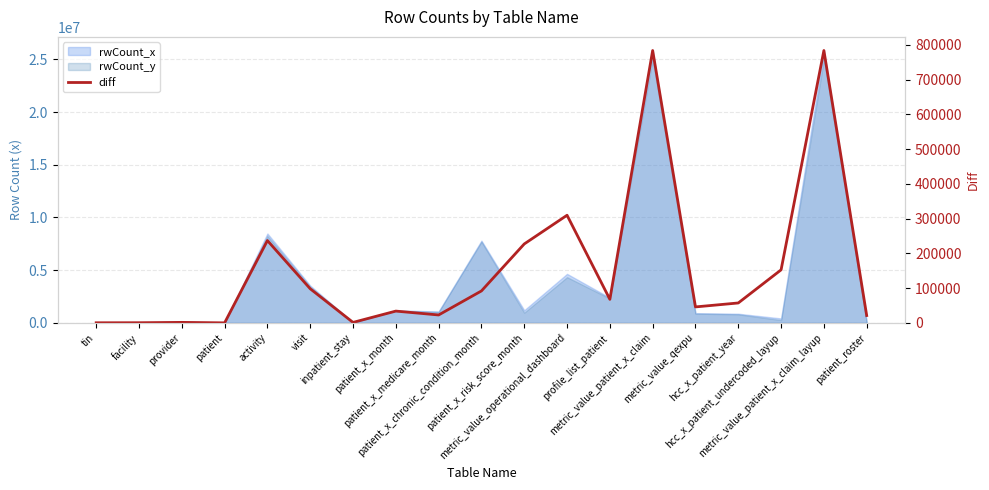

What is the average value?

154482